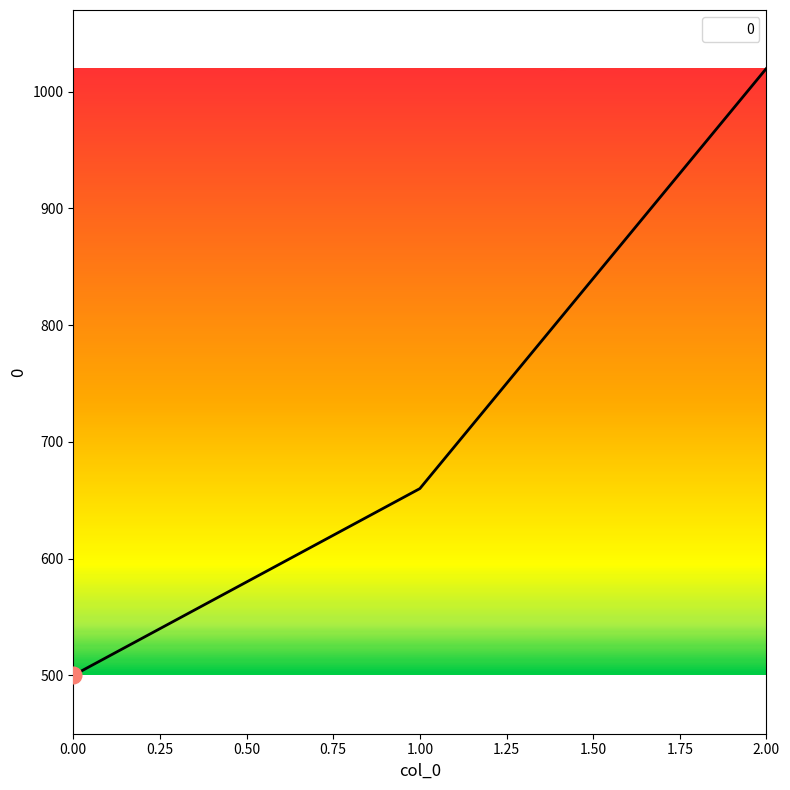

Reading left to right, list all the values displayed in this chart.

500	660	1020